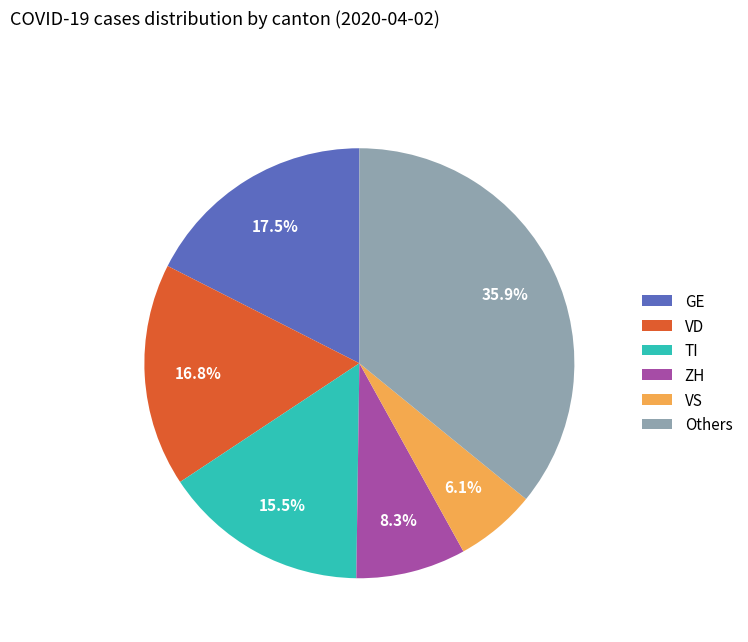

Is there a majority slice in this chart?

No